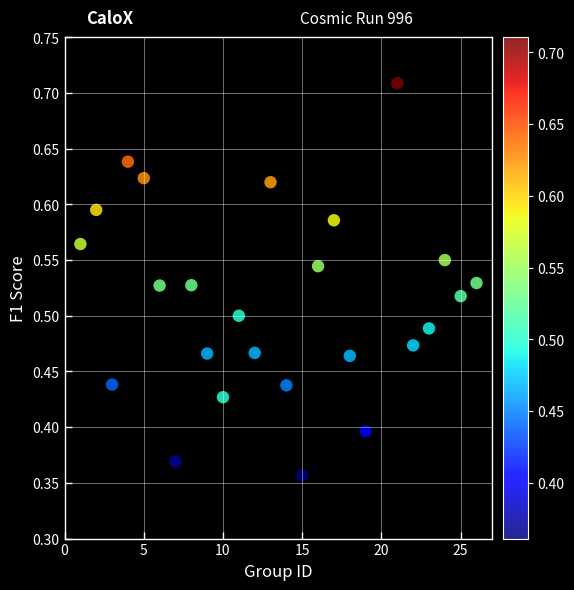

What is the range of X values (max minus min)?

25.0